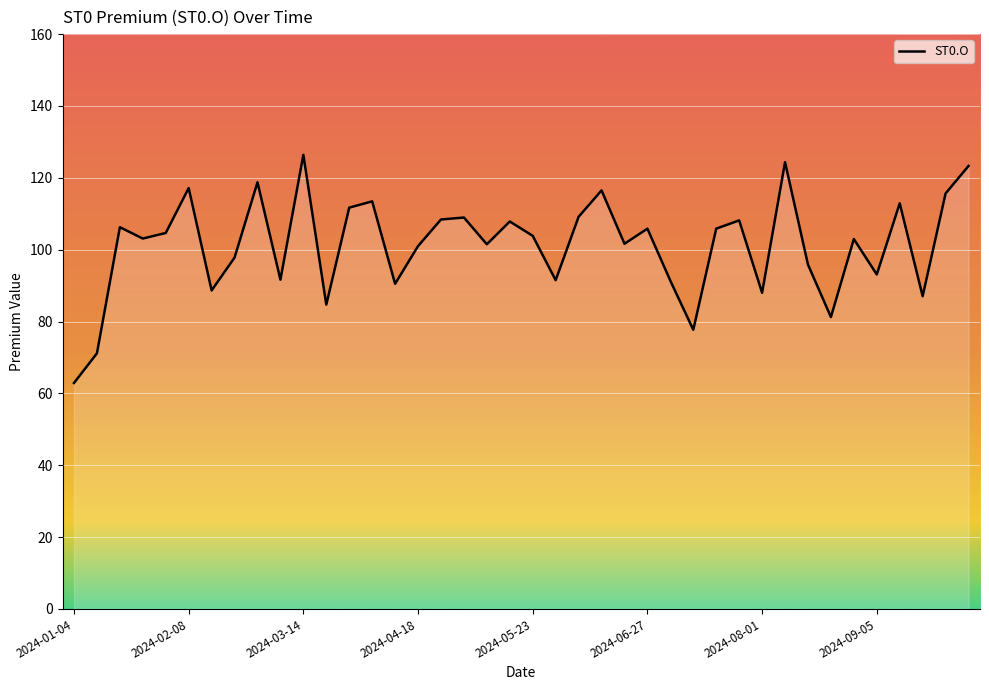

What is the difference between the maximum and minimum values?

63.5